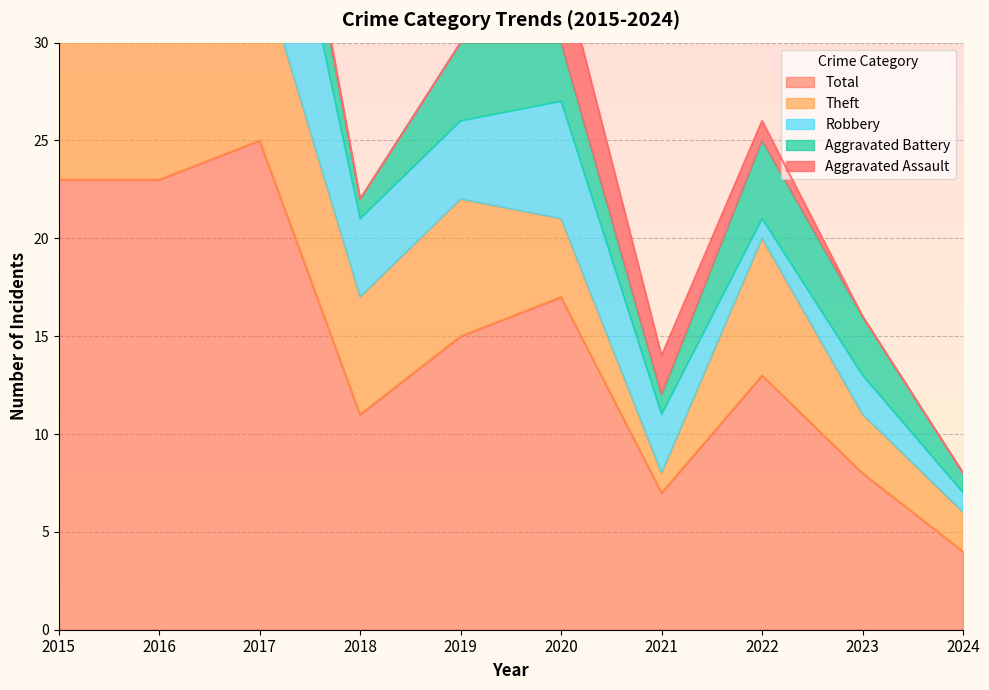

Reading right to left, transcribe all the data shown in this chart.

Aggravated Assault: 2024=0	2023=0	2022=1	2021=2	2020=4	2019=0	2018=0	2017=1	2016=0	2015=0
Aggravated Battery: 2024=1	2023=3	2022=4	2021=1	2020=3	2019=4	2018=1	2017=4	2016=1	2015=2
Robbery: 2024=1	2023=2	2022=1	2021=3	2020=6	2019=4	2018=4	2017=11	2016=4	2015=11
Theft: 2024=2	2023=3	2022=7	2021=1	2020=4	2019=7	2018=6	2017=9	2016=18	2015=9
Total: 2024=4	2023=8	2022=13	2021=7	2020=17	2019=15	2018=11	2017=25	2016=23	2015=23